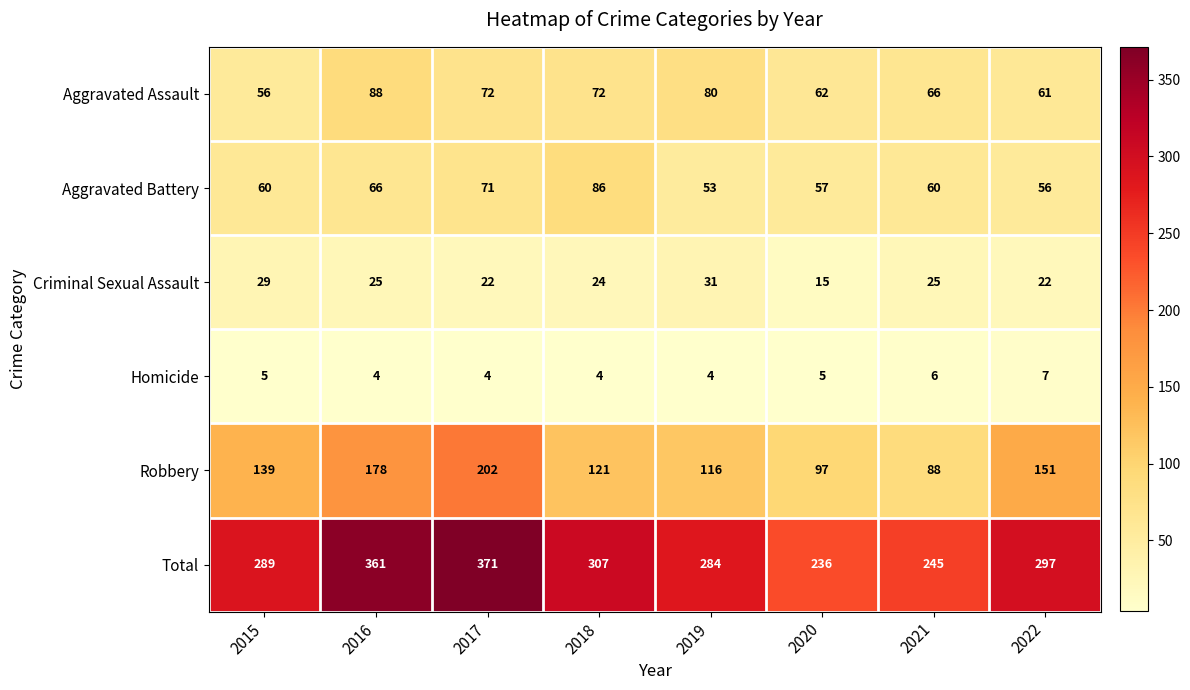

What is the spread (max minus min) of values at 2021?

239